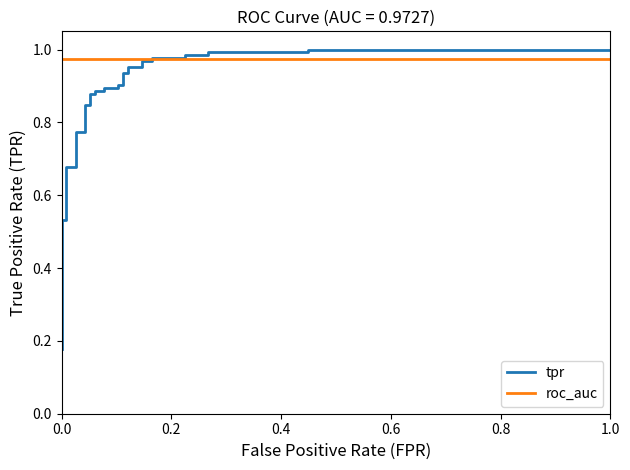

What are all the series names shown in the legend?

tpr, roc_auc